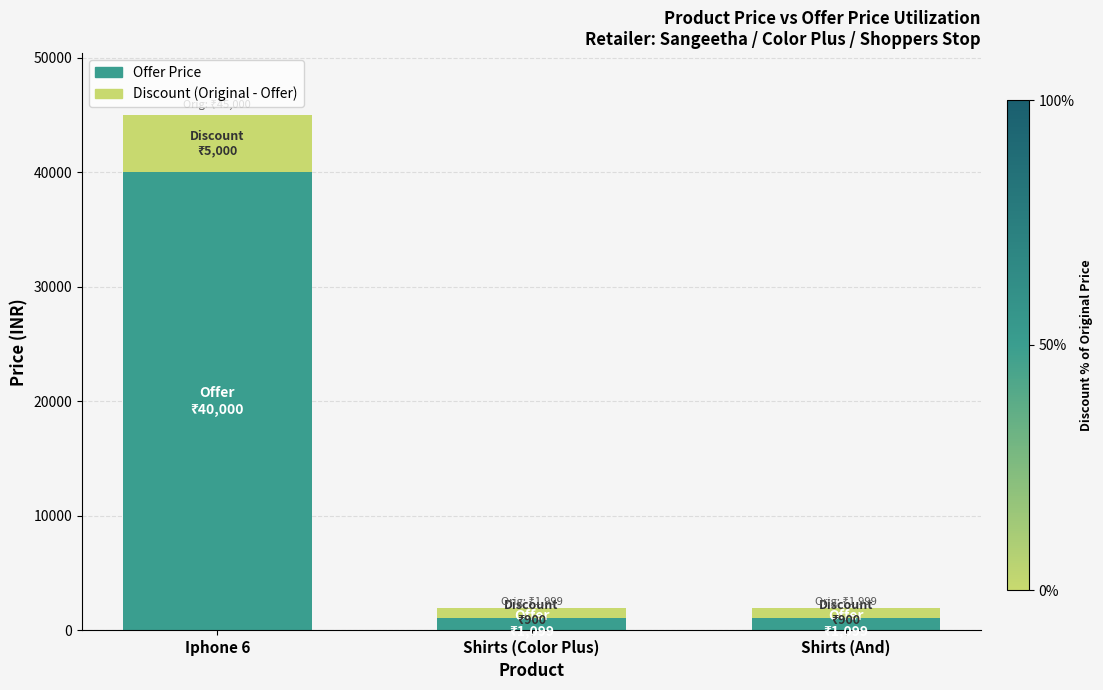

What is the total value across all series at Iphone 6?

45000